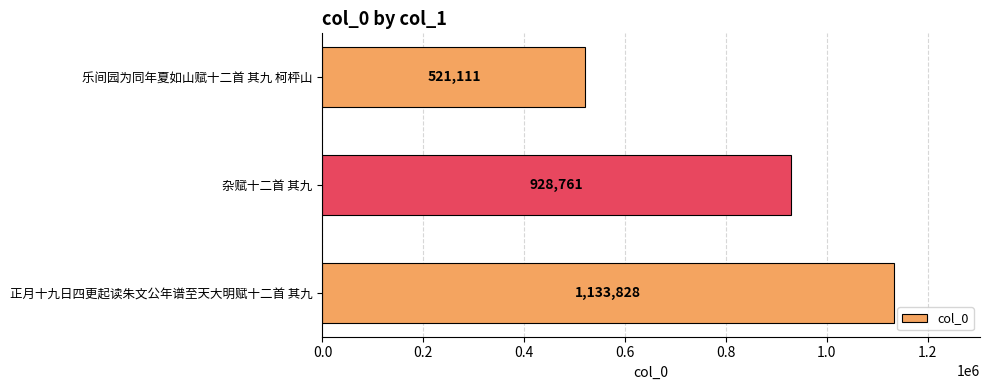

Does the chart contain any negative values?

No